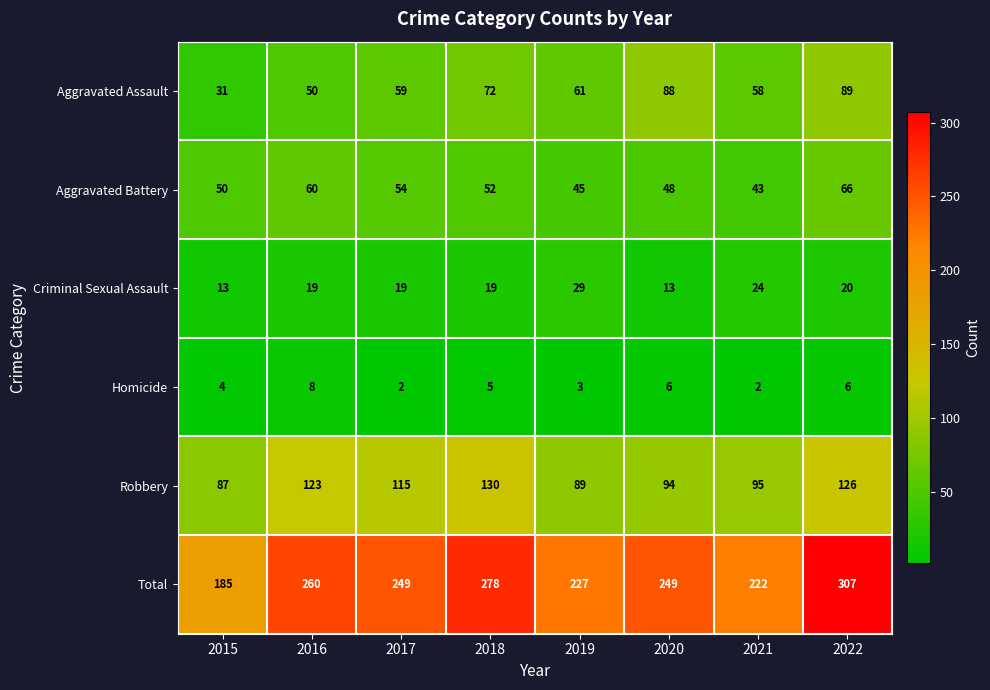

What is the difference between the highest and lowest values at 2018?

273